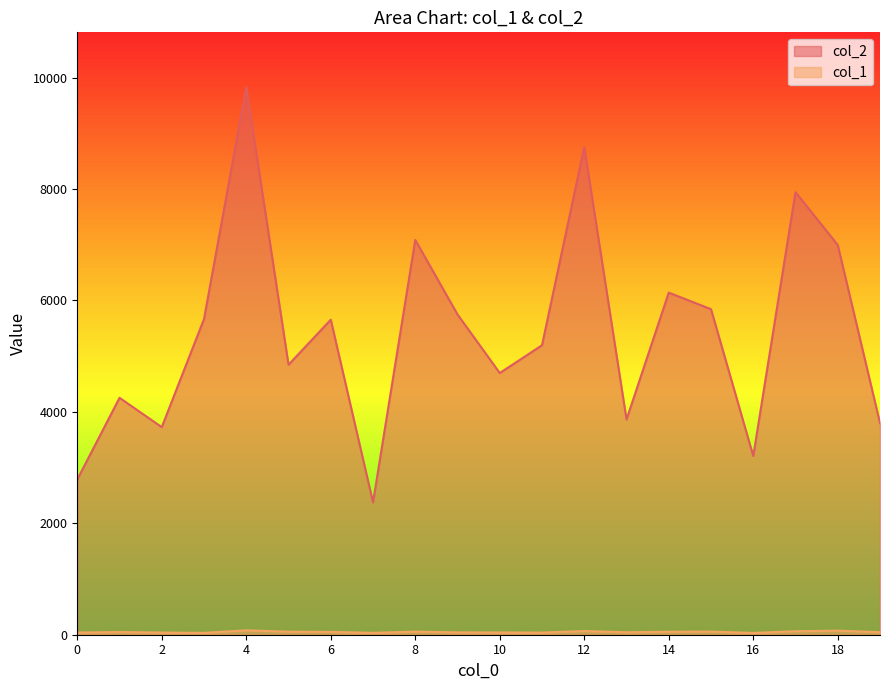

Where does the col_1 series first go above 48?

4